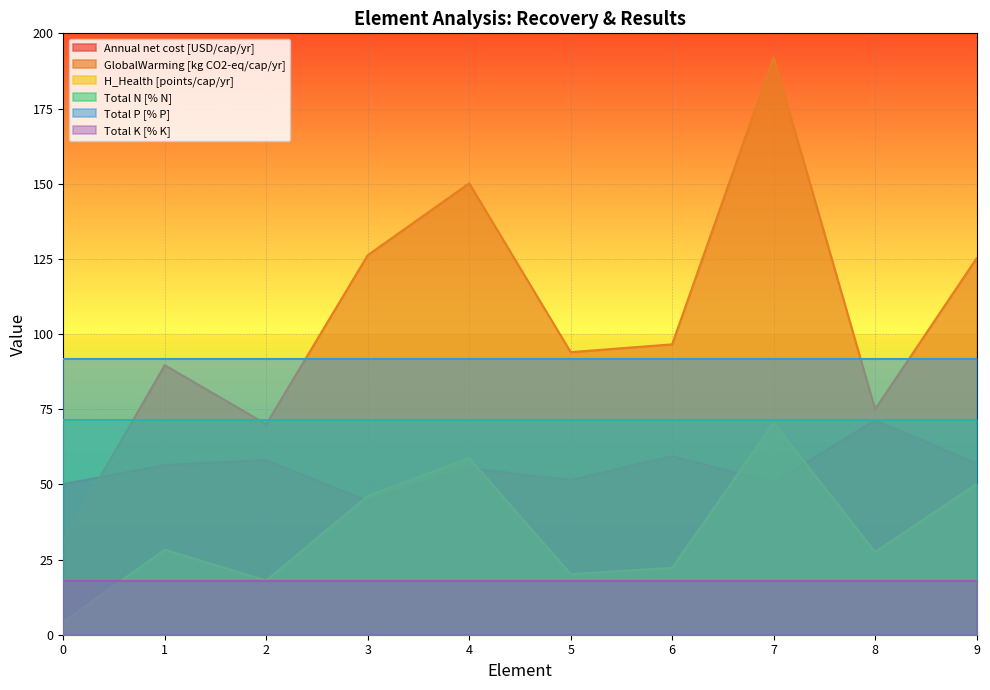

Which series changed the most between 4 and 5?

GlobalWarming [kg CO2-eq/cap/yr]